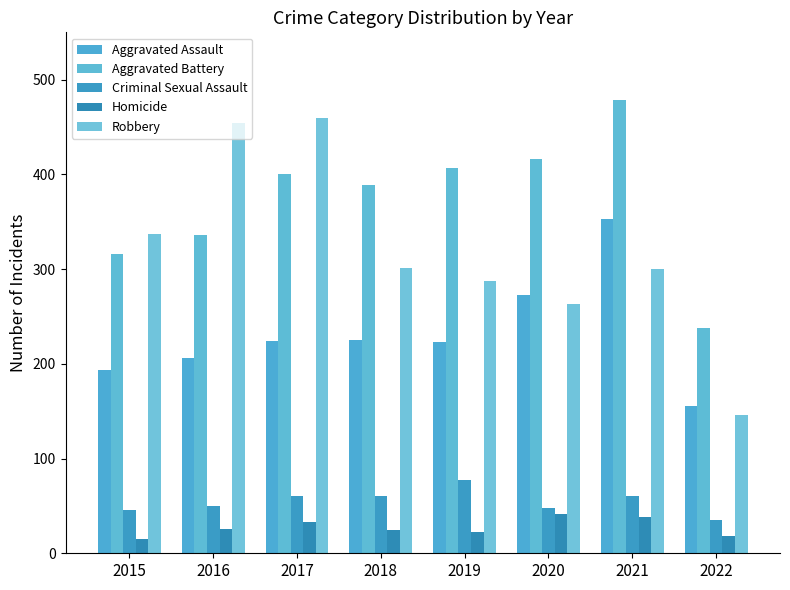

What are all the series names shown in the legend?

Aggravated Assault, Aggravated Battery, Criminal Sexual Assault, Homicide, Robbery